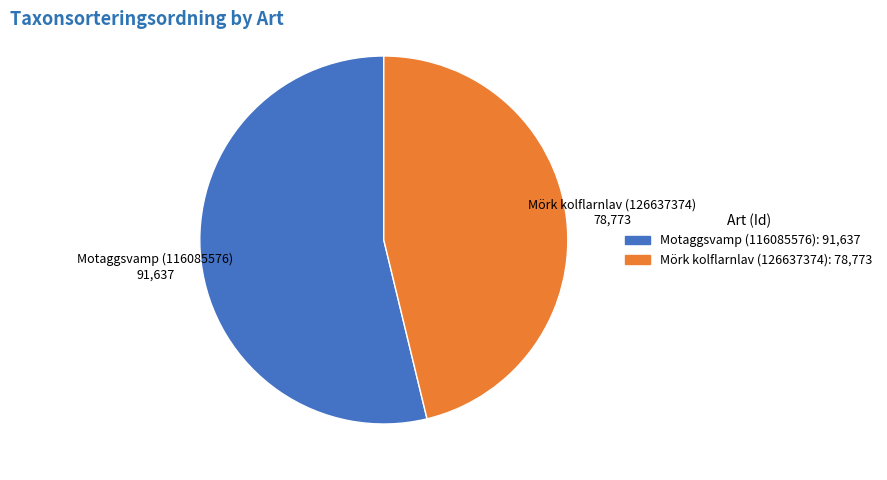

Is it true that Mörk kolflarnlav (126637374) is 46% of the pie?

True